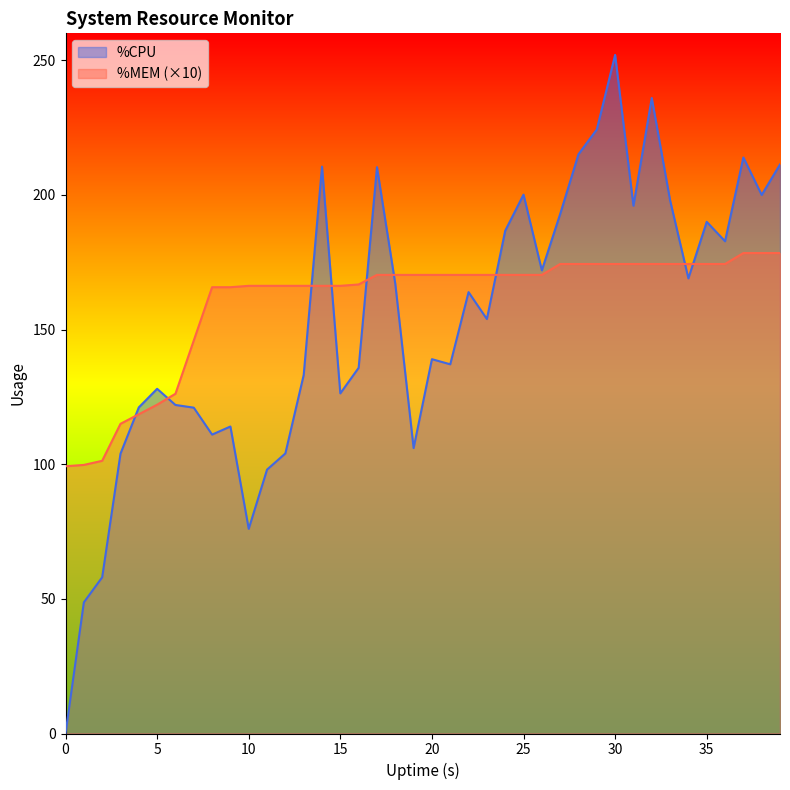

What is the total value across all series at 18?

337.3